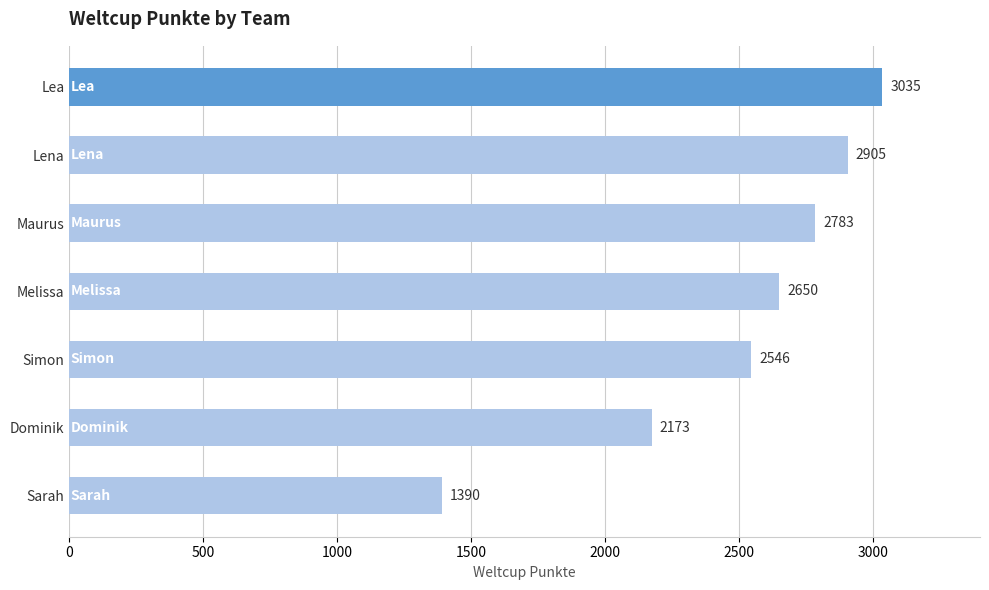

How many bars are there in total?

7